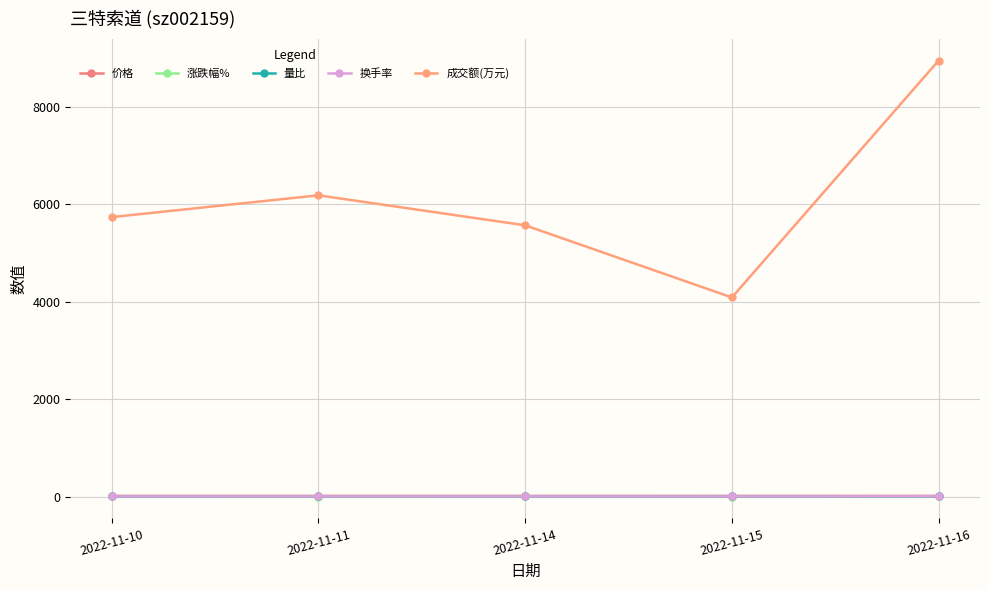

Reading left to right, transcribe all the data shown in this chart.

价格: 2022-11-10=13.1	2022-11-11=12.9	2022-11-14=13.0	2022-11-15=13.0	2022-11-16=13.2
涨跌幅%: 2022-11-10=2.2	2022-11-11=-1.4	2022-11-14=0.9	2022-11-15=0.0	2022-11-16=1.4
量比: 2022-11-10=1.1	2022-11-11=1.2	2022-11-14=1.1	2022-11-15=0.8	2022-11-16=1.7
换手率: 2022-11-10=3.2	2022-11-11=3.5	2022-11-14=3.1	2022-11-15=2.3	2022-11-16=4.9
成交额(万元): 2022-11-10=5739.0	2022-11-11=6187.0	2022-11-14=5571.0	2022-11-15=4089.0	2022-11-16=8956.0